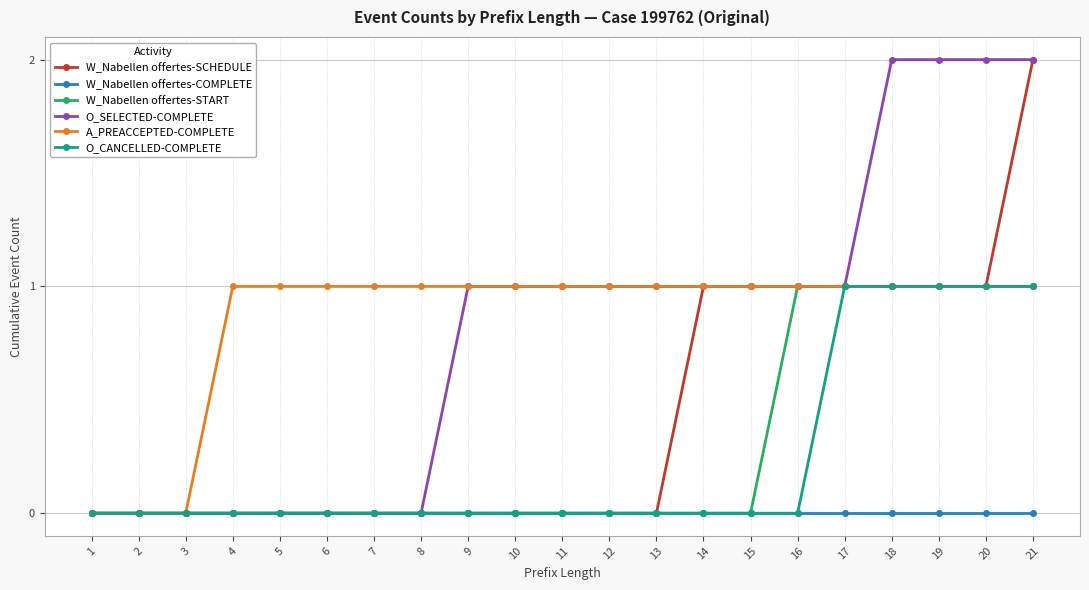

True or false: O_SELECTED-COMPLETE has a value of 2 at 20.

True